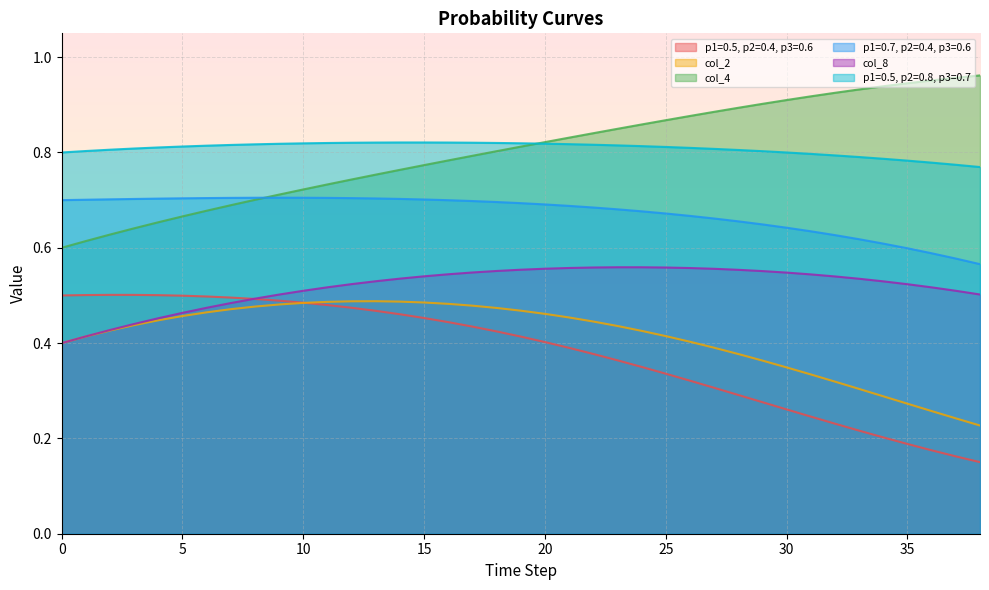

True or false: col_4 has more than 1 points higher than both neighbors.

False